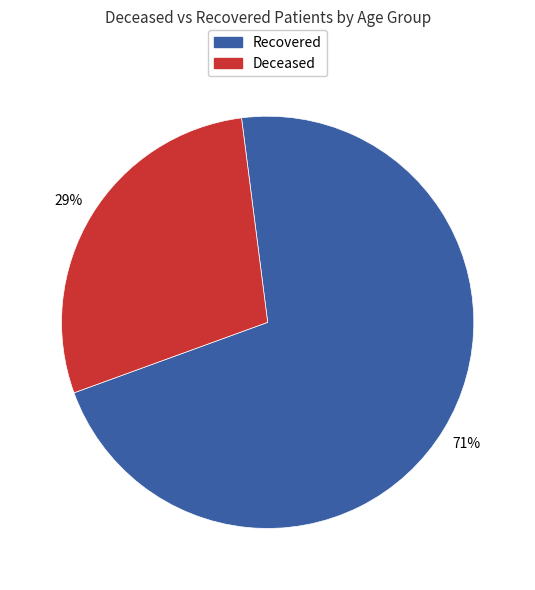

Which has a higher value, Deceased or Recovered?

Recovered